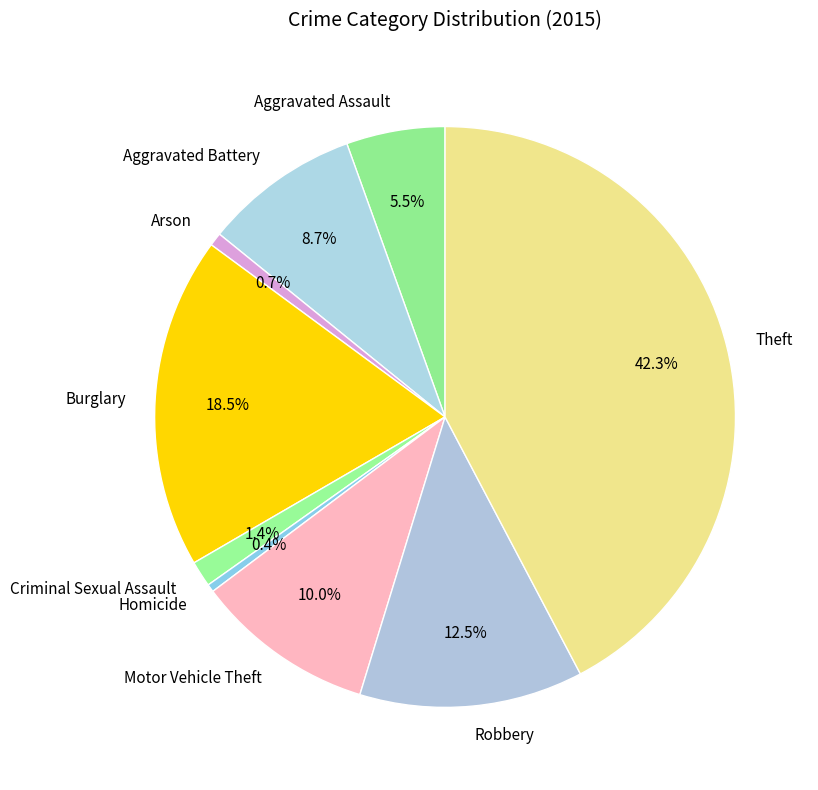

What is the ratio of the value at Theft to the value at Homicide?

97.2